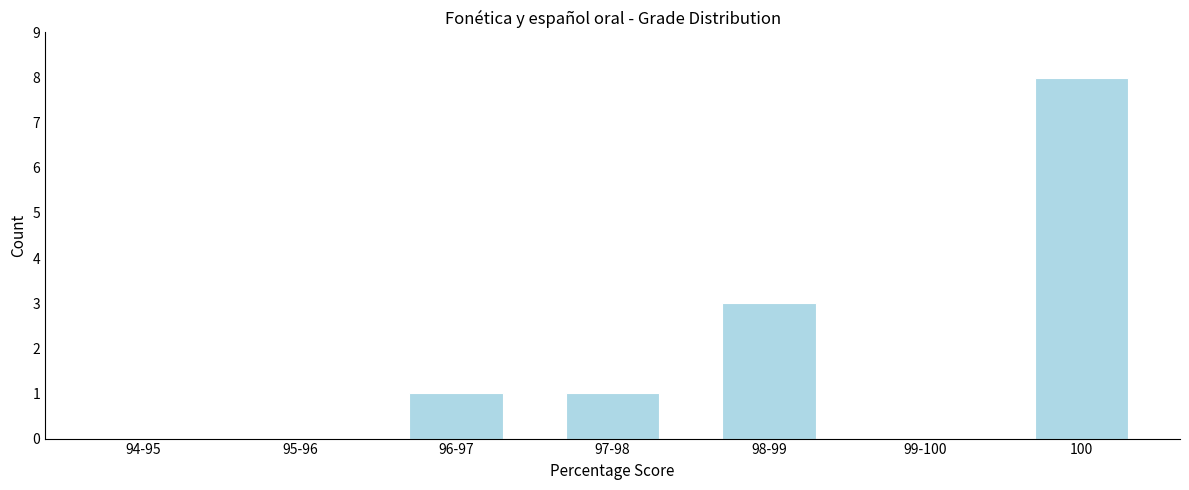

Reading left to right, list all the values displayed in this chart.

94-95=0	95-96=0	96-97=1	97-98=1	98-99=3	99-100=0	100=8